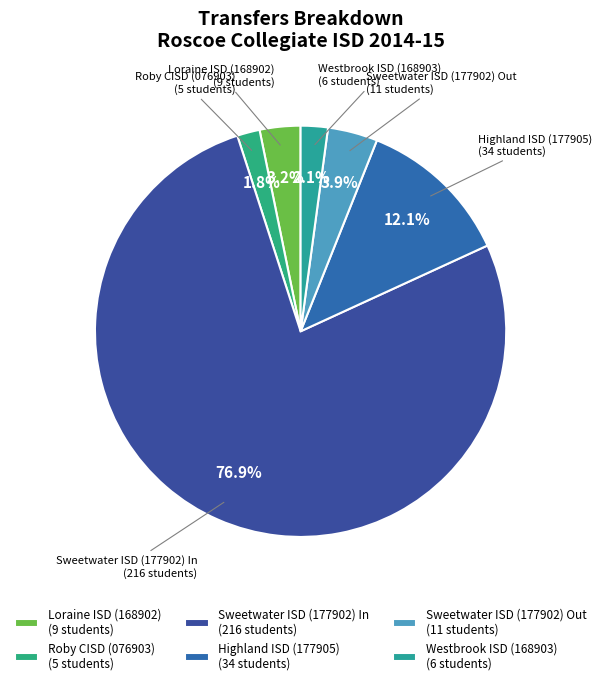

Which has a higher value, Westbrook ISD (168903) (6 students) or Loraine ISD (168902) (9 students)?

Loraine ISD (168902) (9 students)